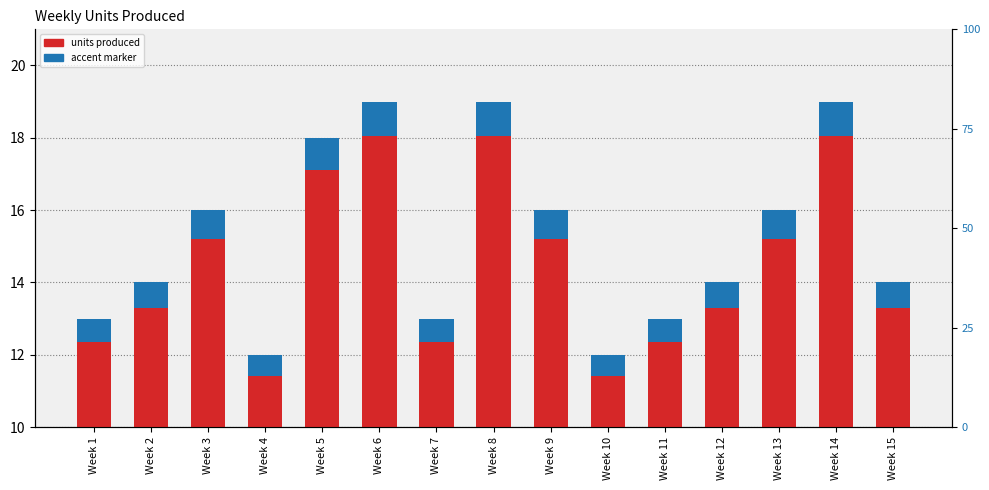

The value of accent marker at Week 11 is 1.0. True or false?

False